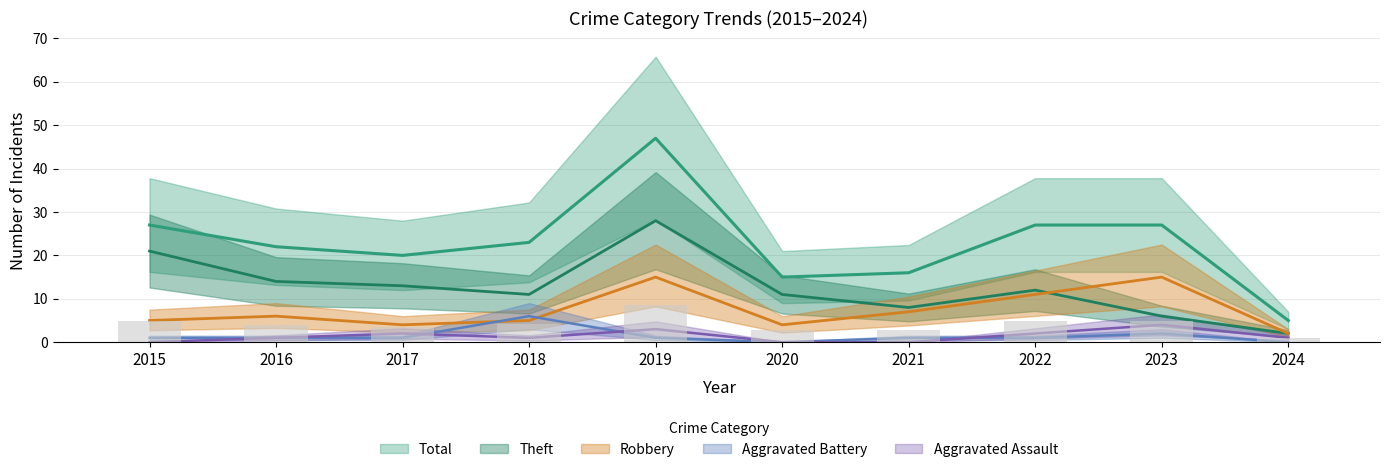

What is the total value across all series at 2023?

54